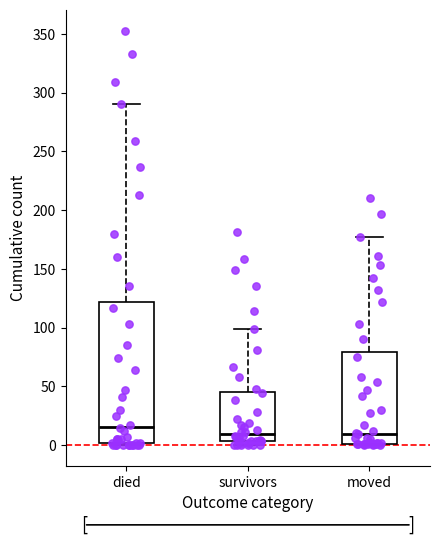

Reading left to right, read every box against the y-axis: the position of its median line, the range the box covers, and the ends of its whiskers. The values are not printed on the chart, so give them approximately, as read against the axis.

died: median 15, box 0 to 120, whiskers 0 to 290
survivors: median 10, box 5 to 45, whiskers 0 to 100
moved: median 10, box 0 to 80, whiskers 0 to 175